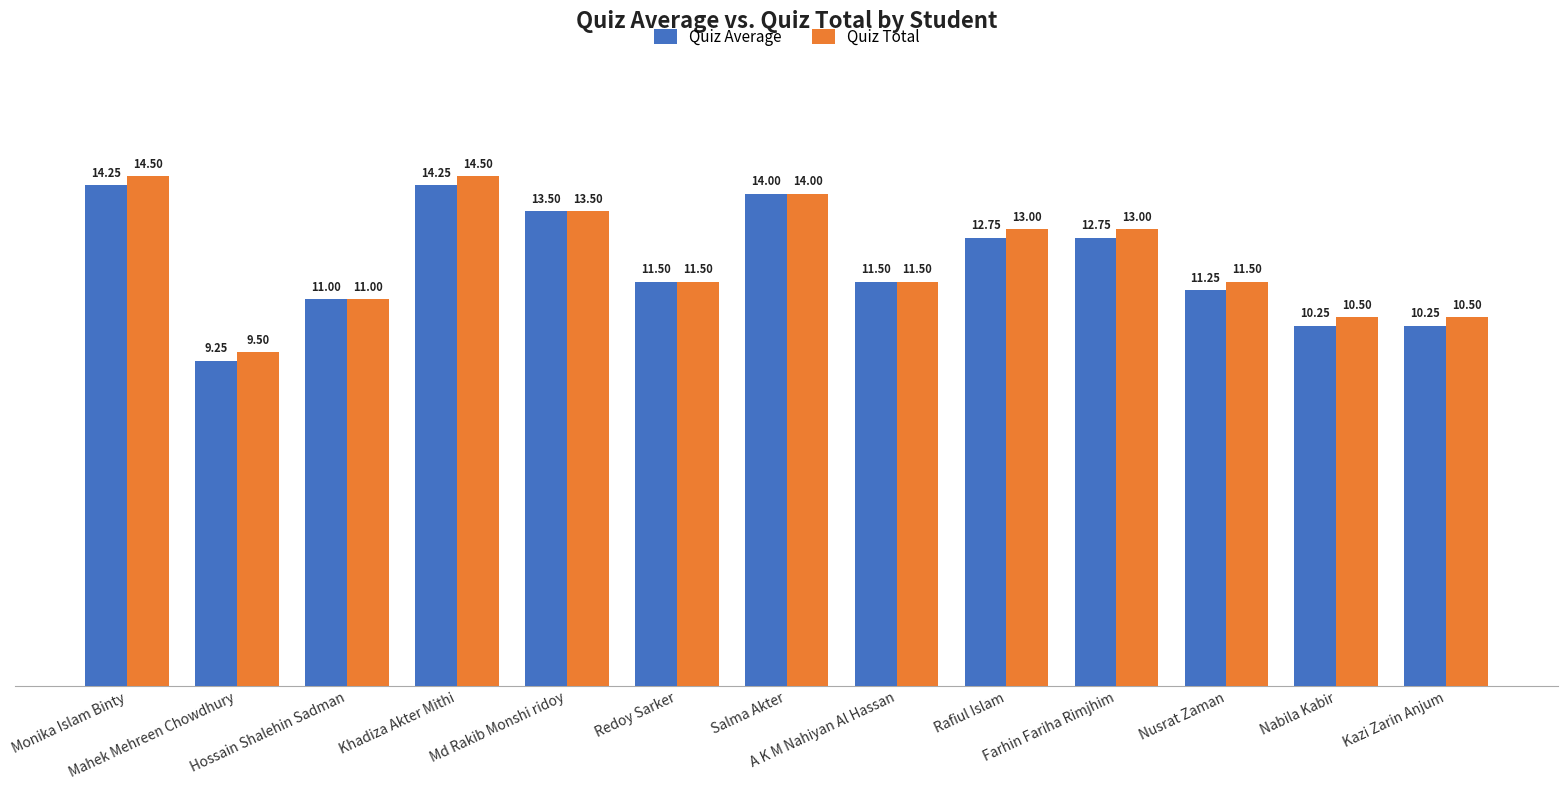

Rank the series by their average value, from lowest to highest.

Quiz Average, Quiz Total